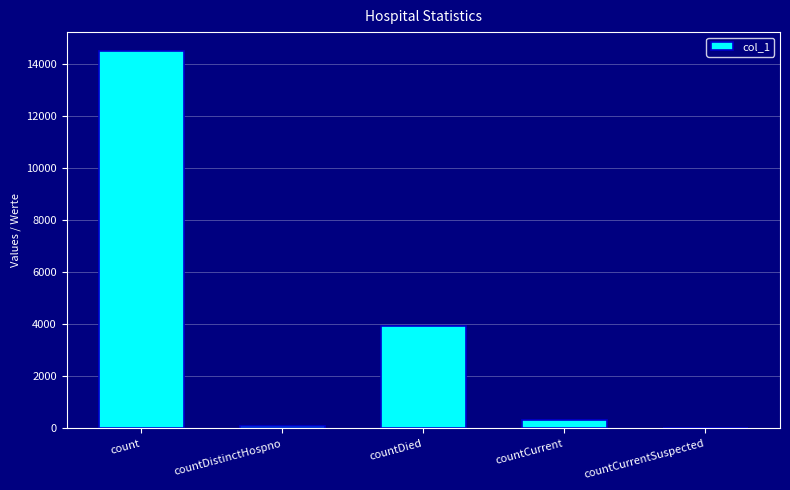

Where is the data nearest to the value 7249?

countDied